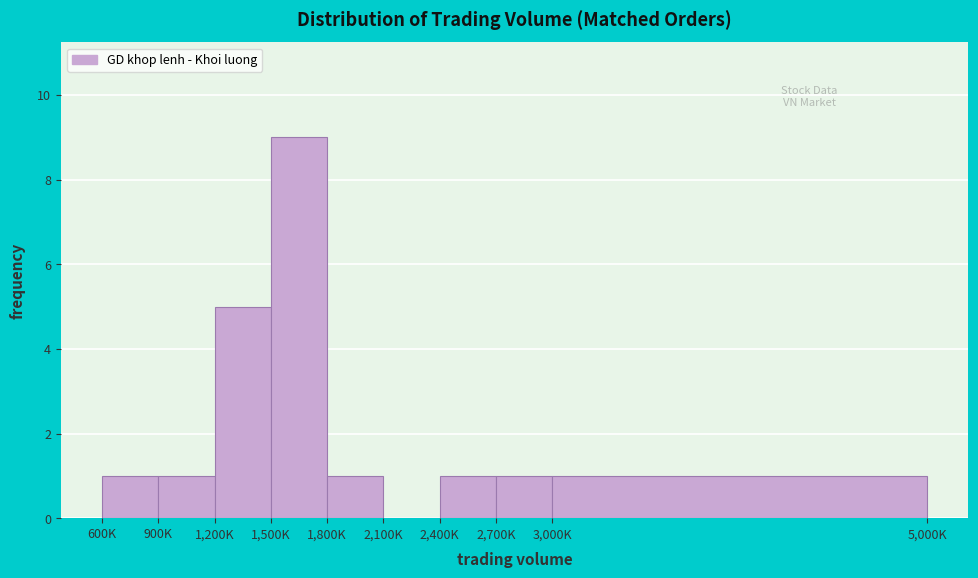

Reading left to right, transcribe all the data shown in this chart.

600K=1	900K=1	1,200K=5	1,500K=9	1,800K=1	2,100K=0	2,400K=1	2,700K=1	3,000K=1